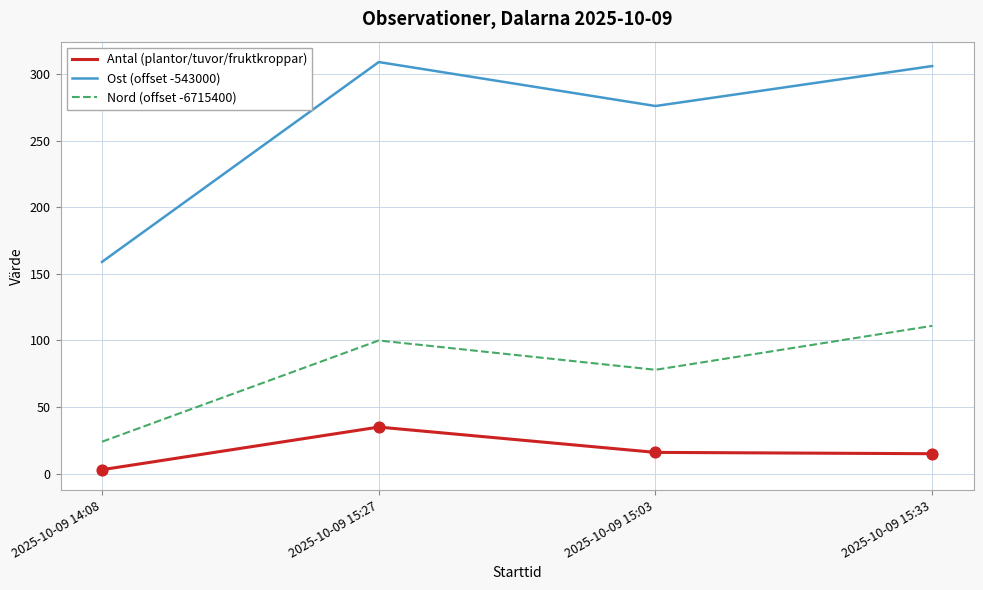

Which series has the widest spread of values?

Ost (offset -543000)